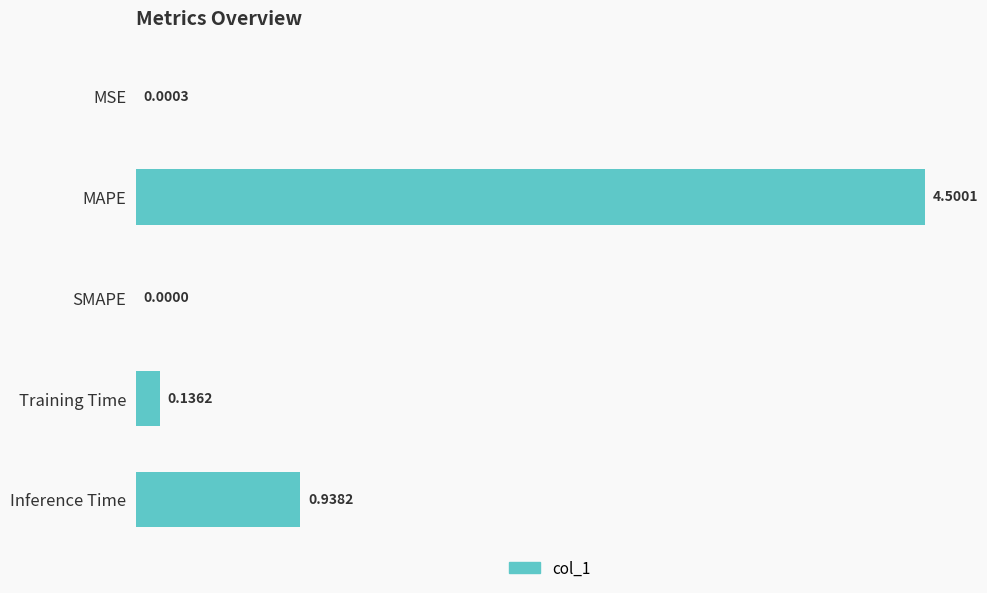

Count the number of values greater than 0.

4